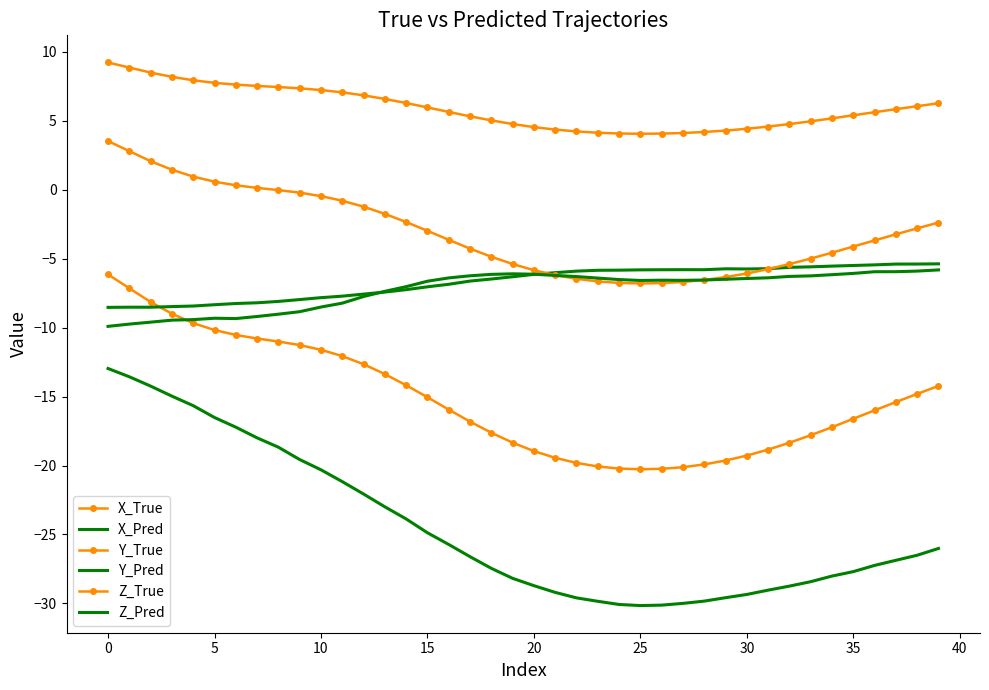

At which label is Y_Pred closest to -6?

21